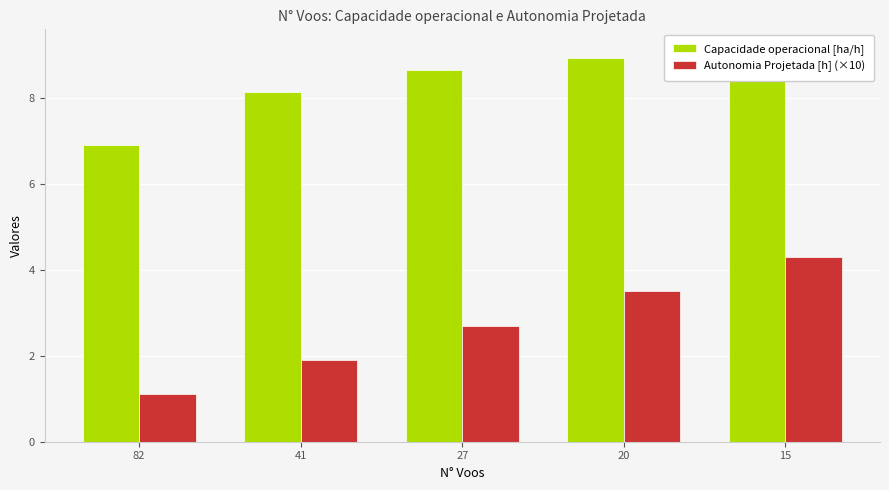

Reading left to right, list all the values displayed in this chart.

Capacidade operacional [ha/h]: 82=6.9	41=8.1	27=8.6	20=8.9	15=9.1
Autonomia Projetada [h] (×10): 82=1.1	41=1.9	27=2.7	20=3.5	15=4.3